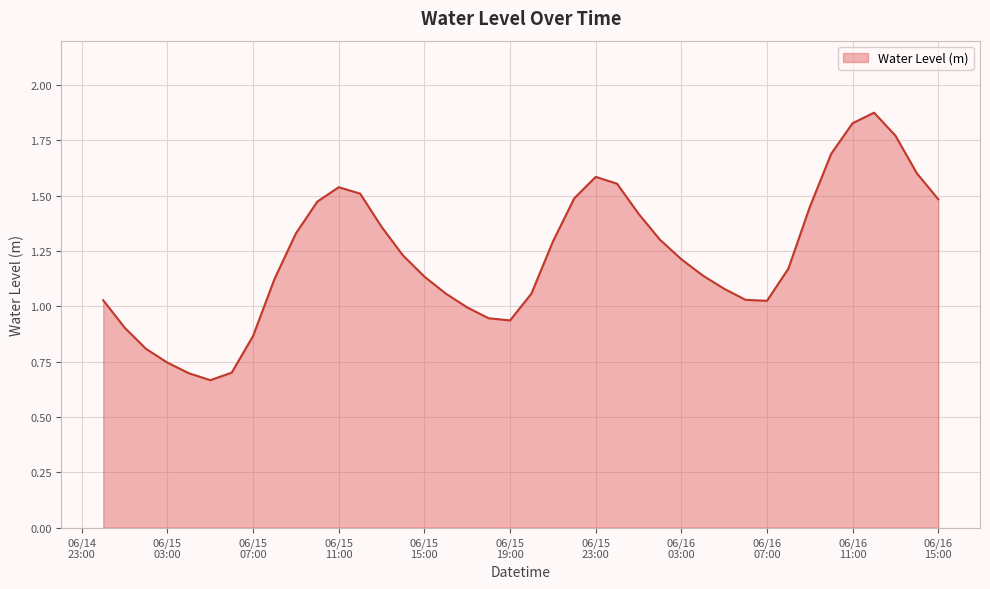

Reading right to left, list all the values displayed in this chart.

1.5	1.6	1.8	1.9	1.8	1.7	1.4	1.2	1.0	1.0	1.1	1.1	1.2	1.3	1.4	1.6	1.6	1.5	1.3	1.1	0.9	0.9	1.0	1.1	1.1	1.2	1.4	1.5	1.5	1.5	1.3	1.1	0.9	0.7	0.7	0.7	0.7	0.8	0.9	1.0